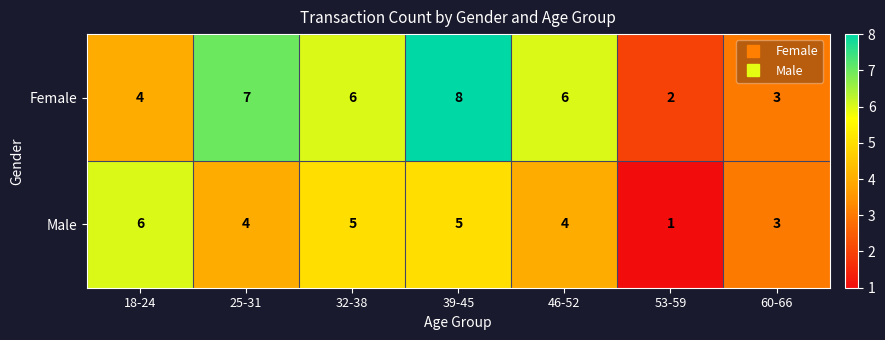

Is the value of Male at 53-59 greater than the value of Female at 25-31?

No